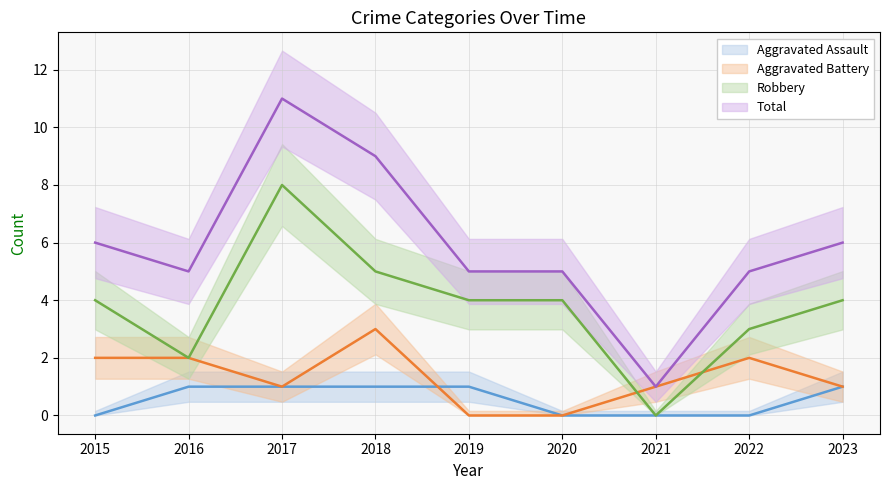

How many data points does each series have?

9